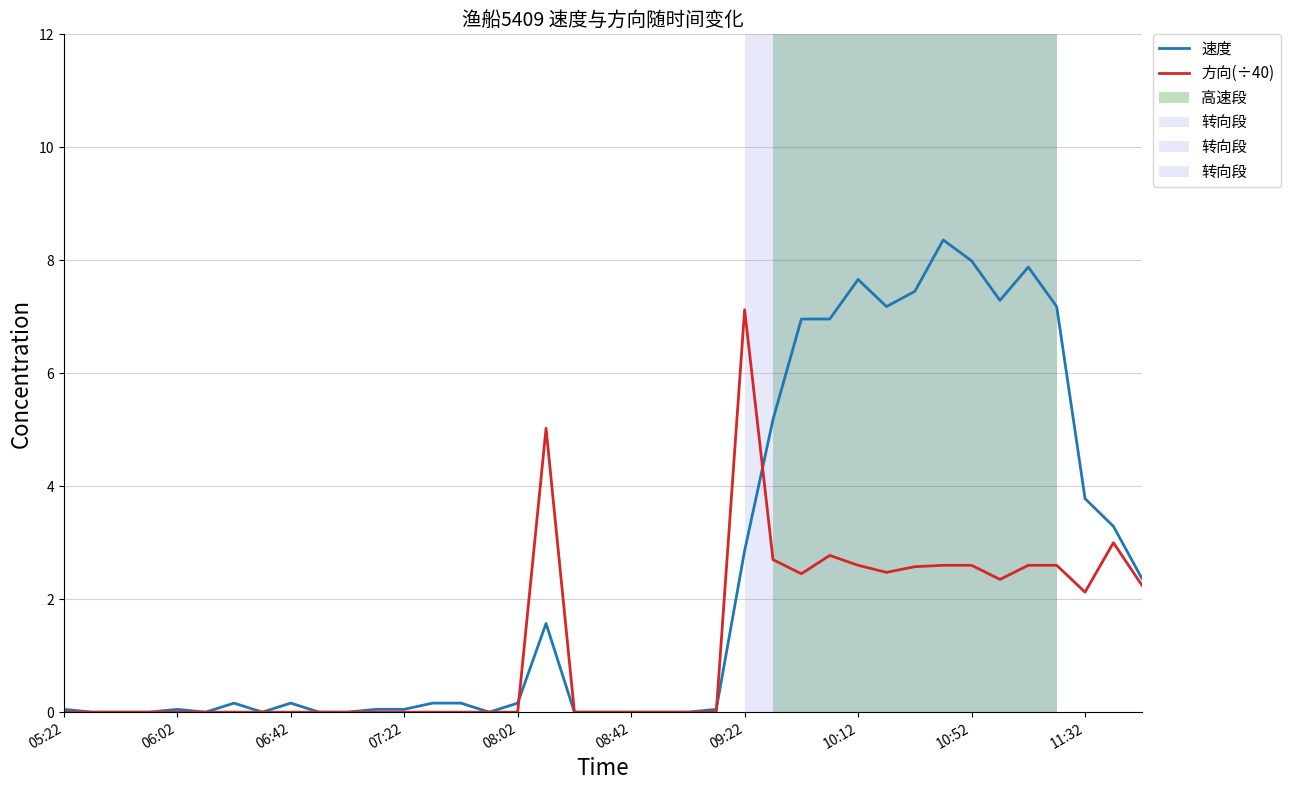

At which category is the sum across all series the highest?

31